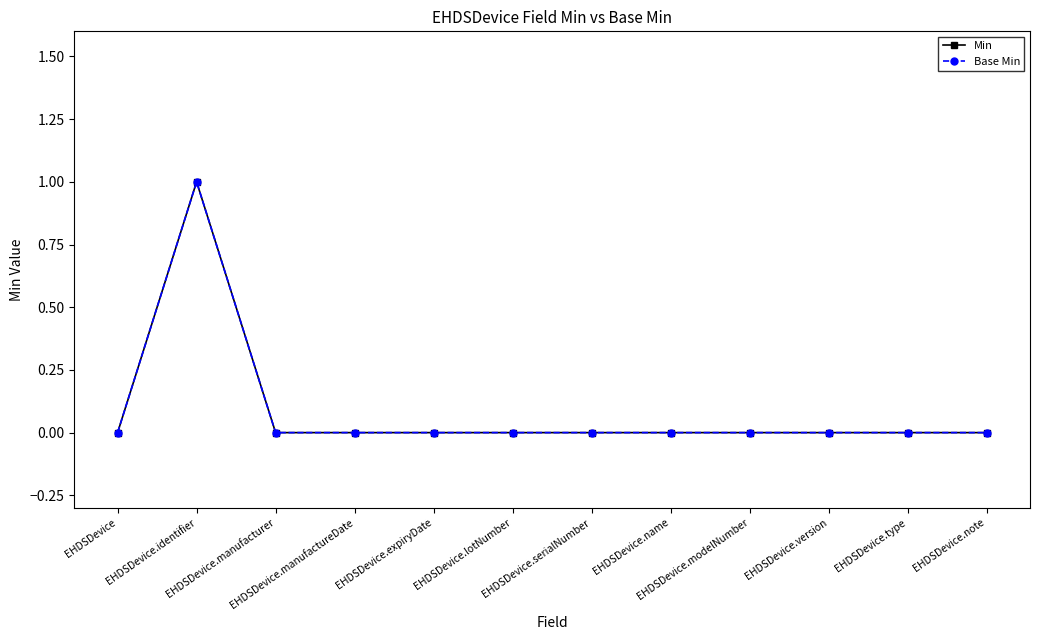

Is this an area chart (filled region under the line)?

No